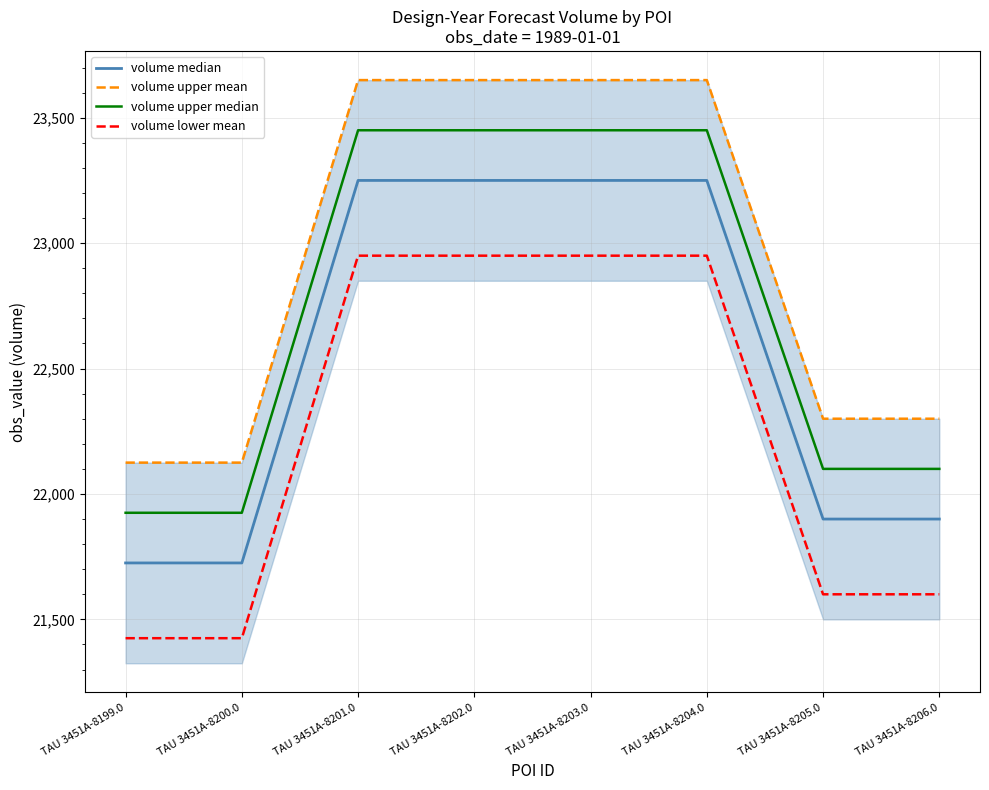

Reading left to right, list all the values displayed in this chart.

volume median: TAU 3451A-8199.0=21725	TAU 3451A-8200.0=21725	TAU 3451A-8201.0=23250	TAU 3451A-8202.0=23250	TAU 3451A-8203.0=23250	TAU 3451A-8204.0=23250	TAU 3451A-8205.0=21900	TAU 3451A-8206.0=21900
volume upper mean: TAU 3451A-8199.0=22125	TAU 3451A-8200.0=22125	TAU 3451A-8201.0=23650	TAU 3451A-8202.0=23650	TAU 3451A-8203.0=23650	TAU 3451A-8204.0=23650	TAU 3451A-8205.0=22300	TAU 3451A-8206.0=22300
volume upper median: TAU 3451A-8199.0=21925	TAU 3451A-8200.0=21925	TAU 3451A-8201.0=23450	TAU 3451A-8202.0=23450	TAU 3451A-8203.0=23450	TAU 3451A-8204.0=23450	TAU 3451A-8205.0=22100	TAU 3451A-8206.0=22100
volume lower mean: TAU 3451A-8199.0=21425	TAU 3451A-8200.0=21425	TAU 3451A-8201.0=22950	TAU 3451A-8202.0=22950	TAU 3451A-8203.0=22950	TAU 3451A-8204.0=22950	TAU 3451A-8205.0=21600	TAU 3451A-8206.0=21600